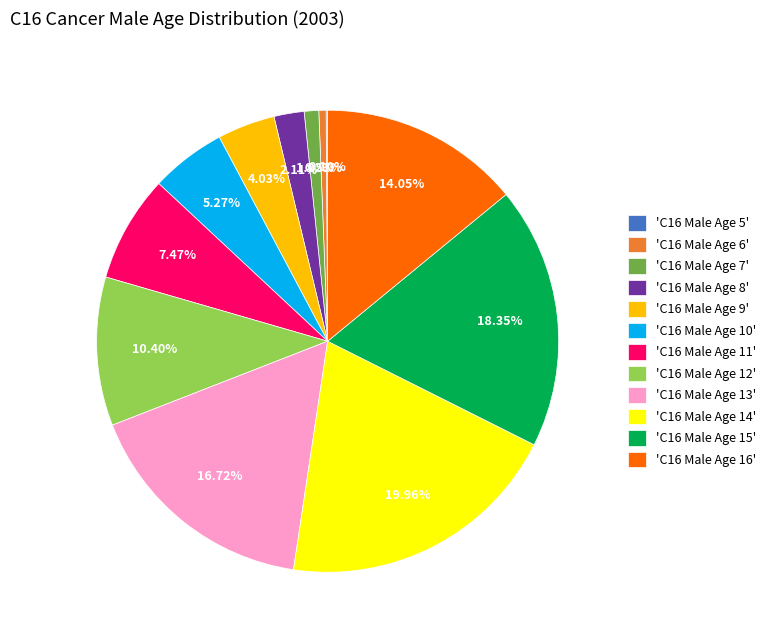

Combined, do 'C16 Male Age 10' and 'C16 Male Age 8' account for over 50%?

No